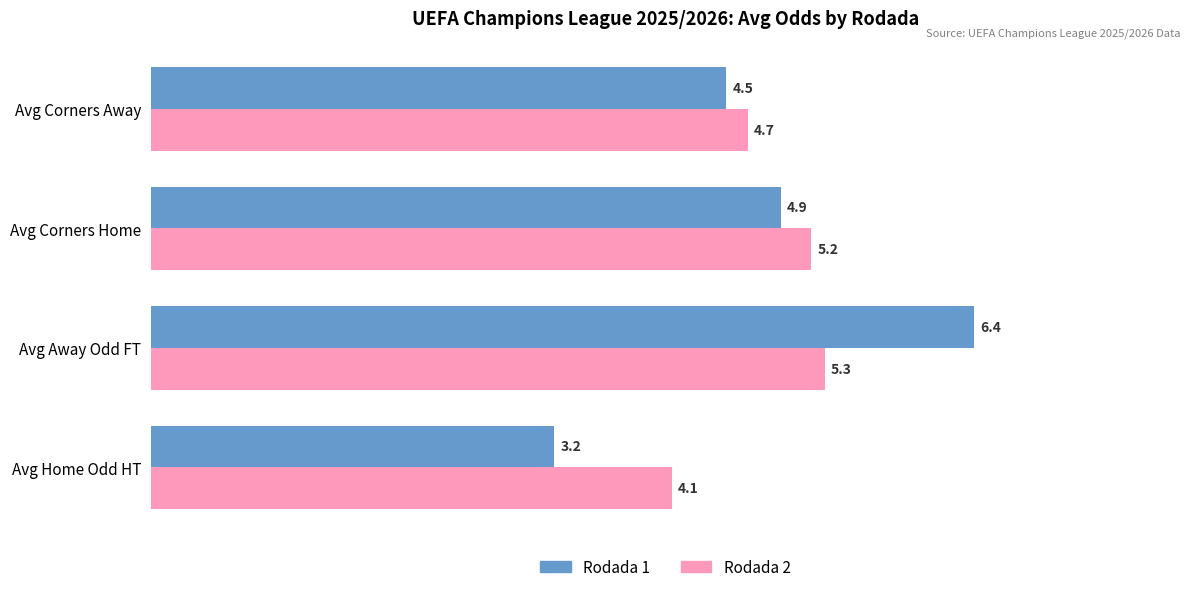

Rank the categories by Rodada 2 value from lowest to highest.

Avg Home Odd HT, Avg Corners Away, Avg Corners Home, Avg Away Odd FT